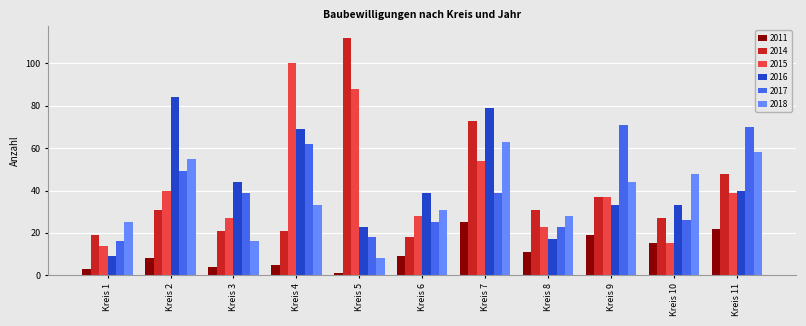

Which series changed the most between Kreis 1 and Kreis 6?

2016